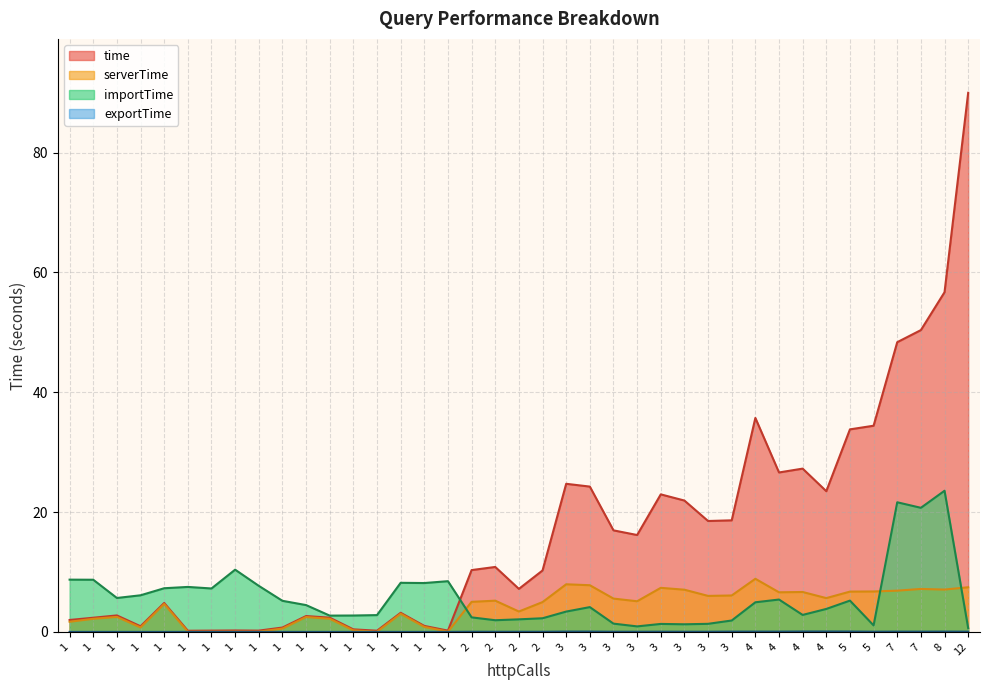

How many lines are shown in the chart?

4